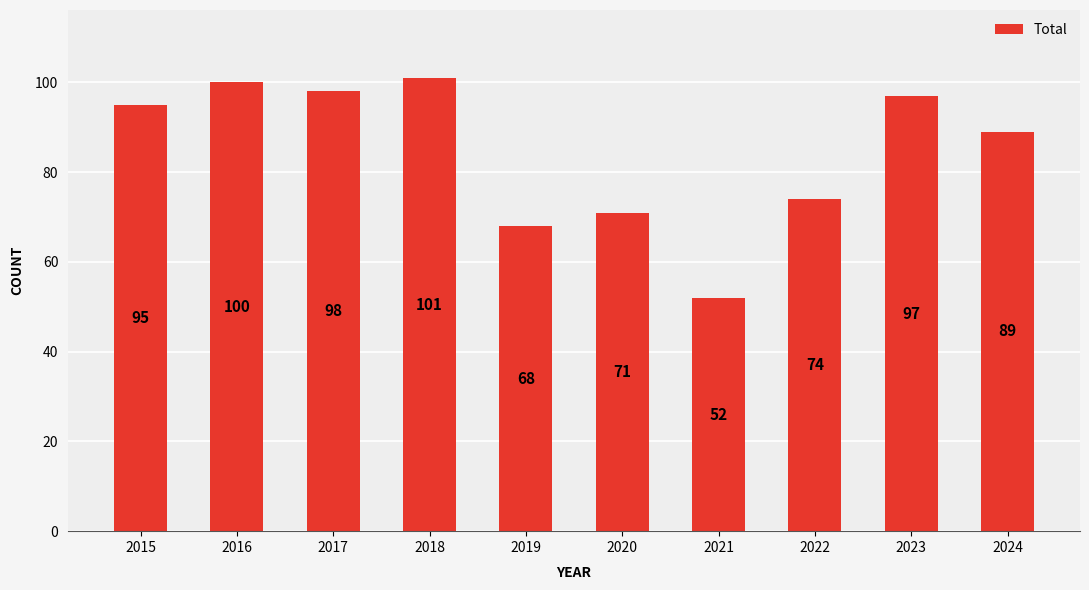

How many categories are shown in the chart?

10